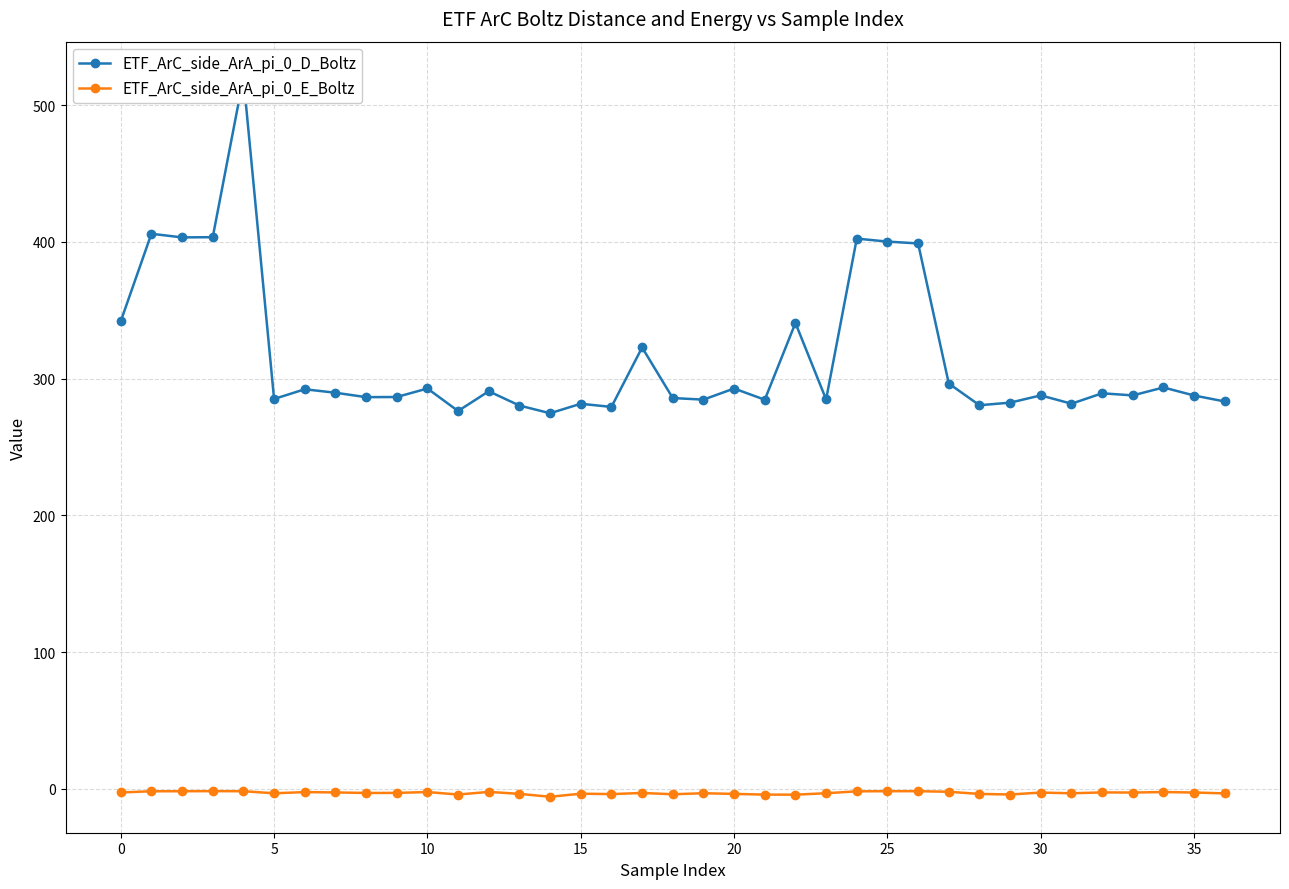

True or false: ETF_ArC_side_ArA_pi_0_D_Boltz and ETF_ArC_side_ArA_pi_0_E_Boltz intersect in this chart.

False